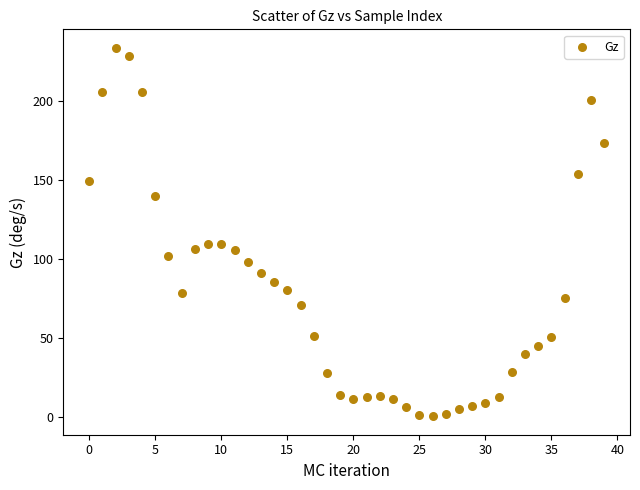

What is the range of Y values (max minus min)?

233.0